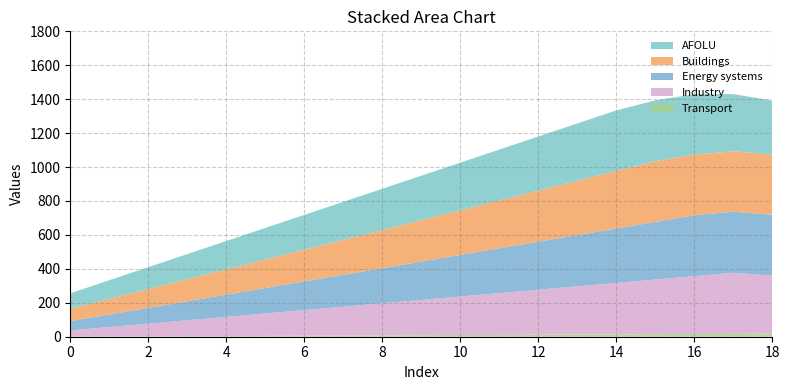

Reading left to right, list all the values displayed in this chart.

Transport: 0	1	2	3	4	5	6	7	8	9	10	11	12	13	14	15	16	17	18
Industry: 37	56	75	94	113	132	151	170	189	208	227	246	265	284	303	322	341	360	342
Energy systems: 55	74	93	112	131	150	169	188	207	226	245	264	283	302	321	340	359	360	359
Buildings: 73	92	111	130	149	168	187	206	225	244	263	282	301	320	339	358	357	356	355
AFOLU: 91	110	129	148	167	186	205	224	243	262	281	300	319	338	357	358	356	337	318